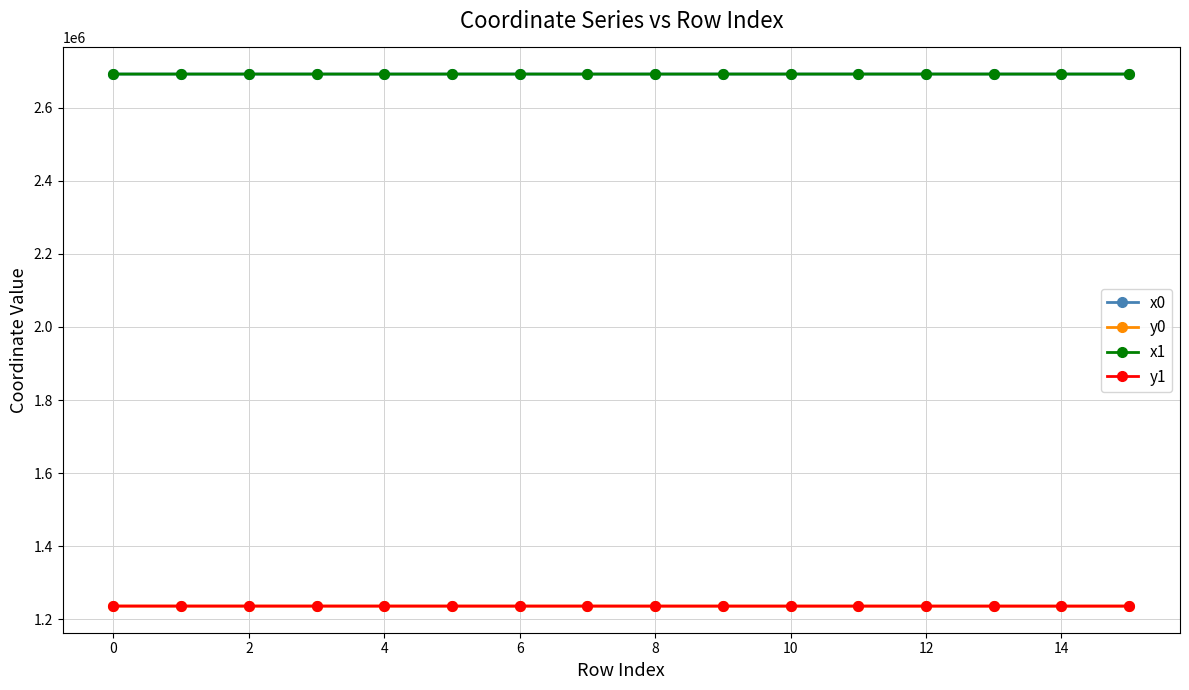

What is the maximum value for y0?

1236349.3